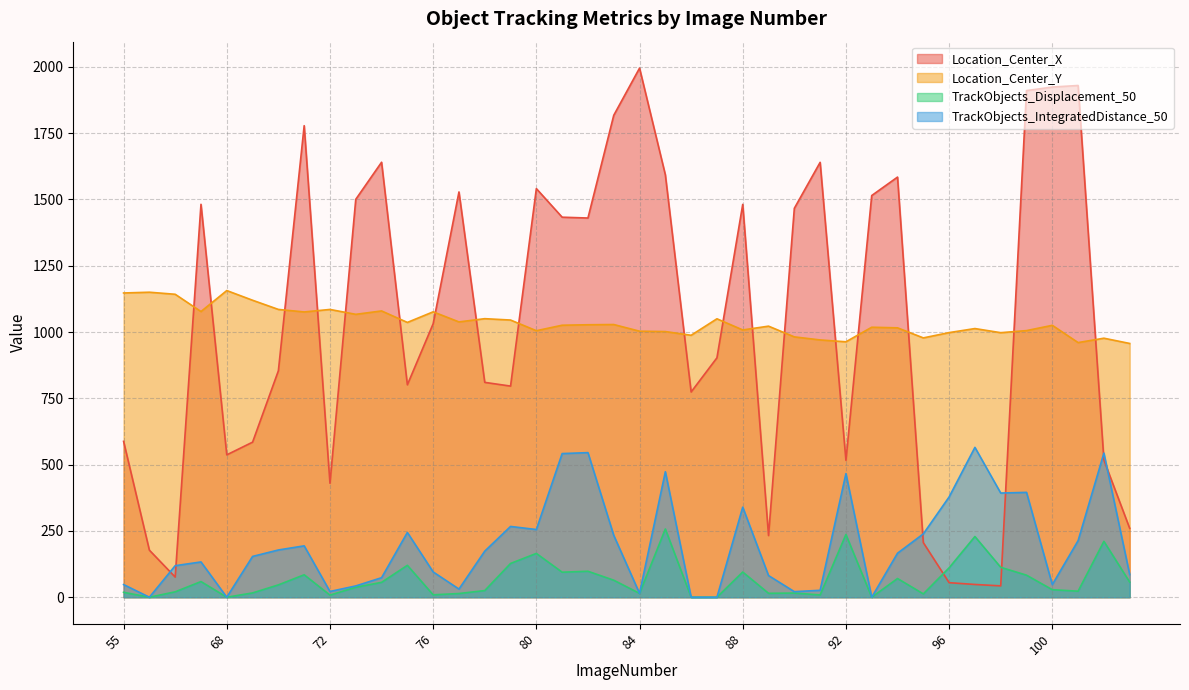

What value does the Location_Center_Y series have at 77?

1038.3